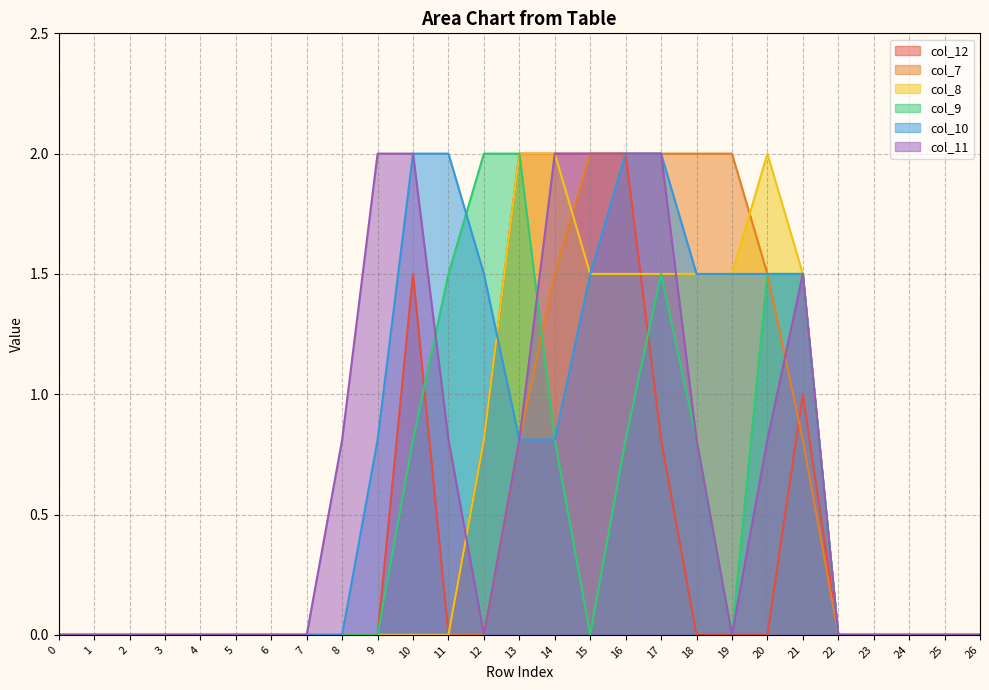

At which label is col_12 closest to 1?

21